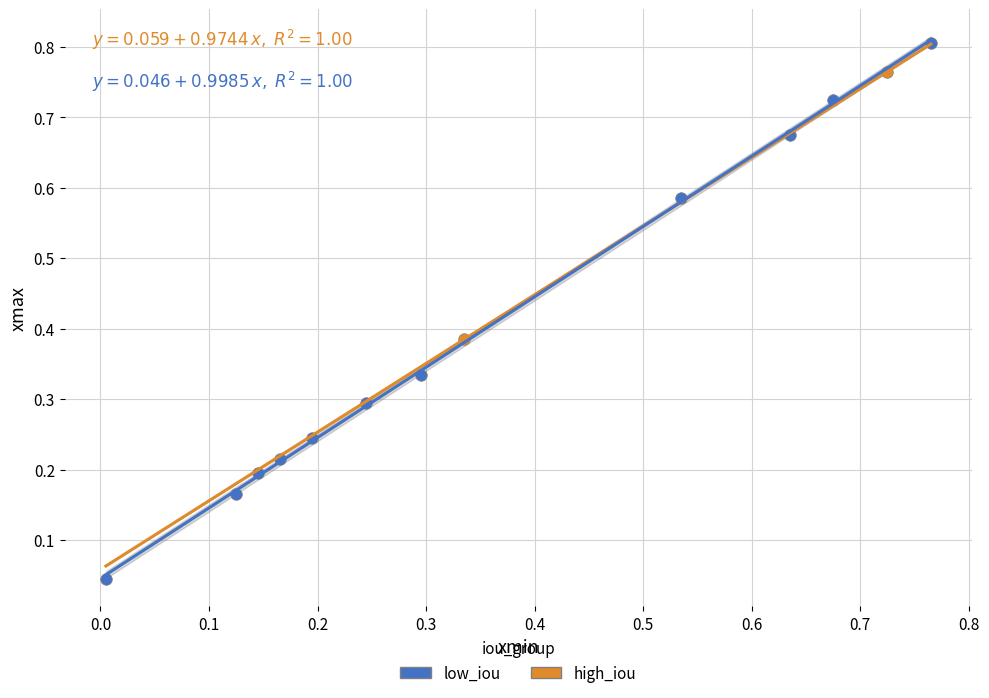

What are all the series names shown in the legend?

low_iou, high_iou